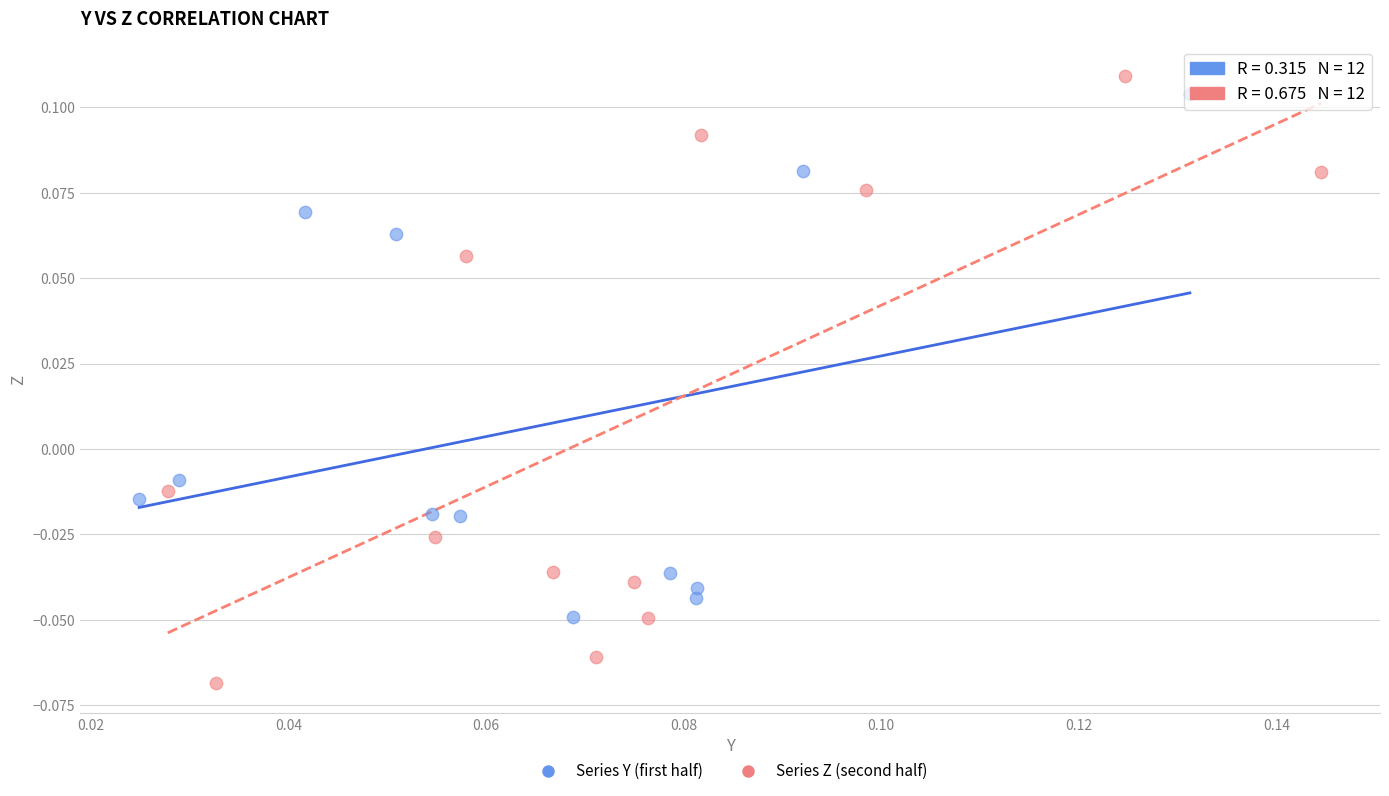

What are all the series names shown in the legend?

Series Y (first half), Series Z (second half)